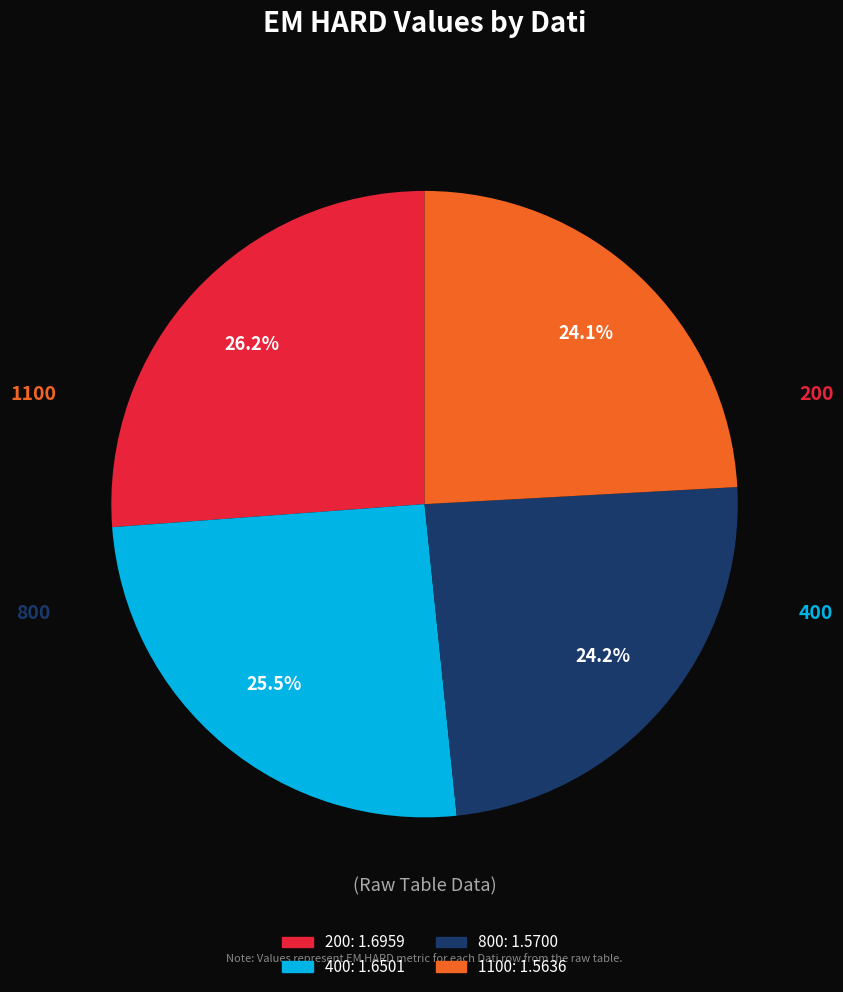

What is the ratio of the value at 1100 to the value at 400?

0.9